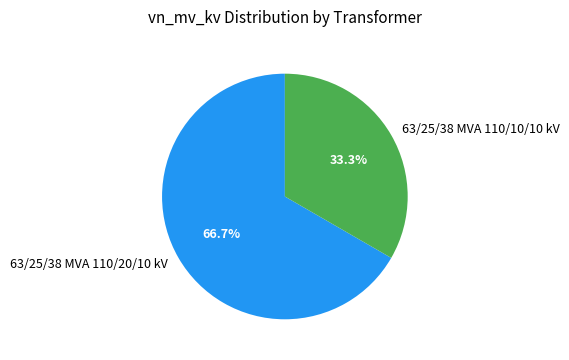

How many segments does this pie chart have?

2